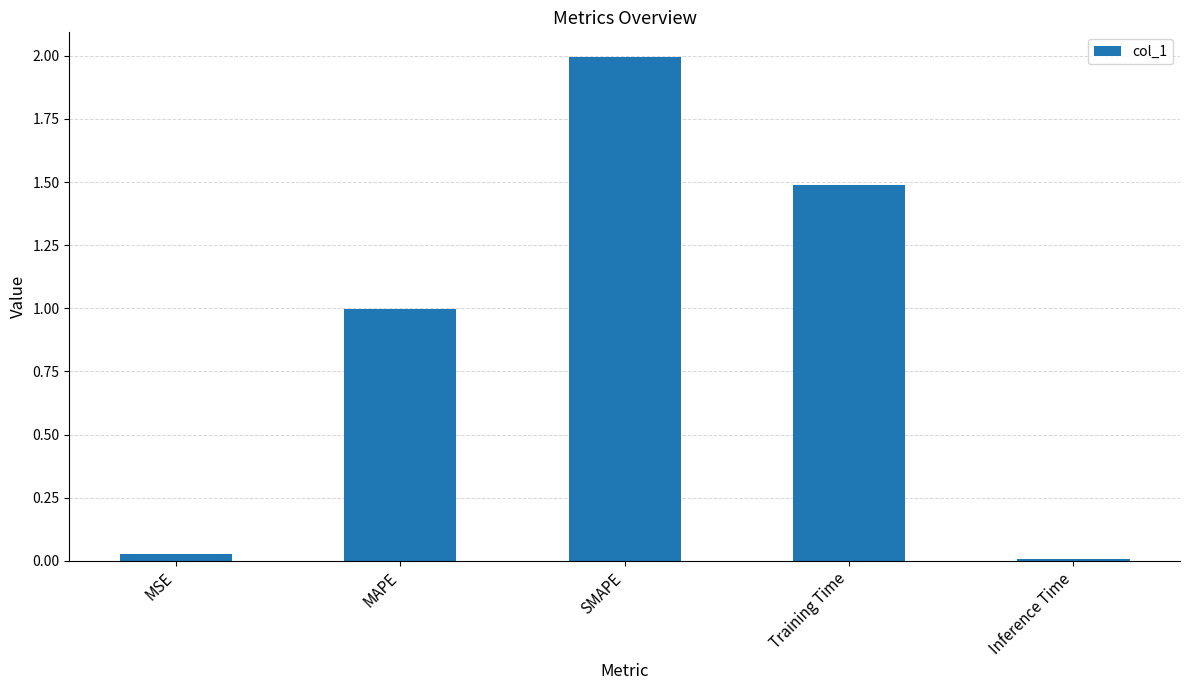

Rank the categories by value from highest to lowest.

SMAPE, Training Time, MAPE, MSE, Inference Time